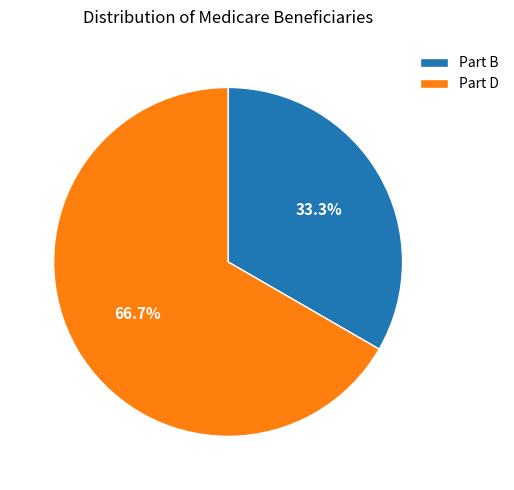

Combined, what portion of the pie is Part B and Part D?

100.0%